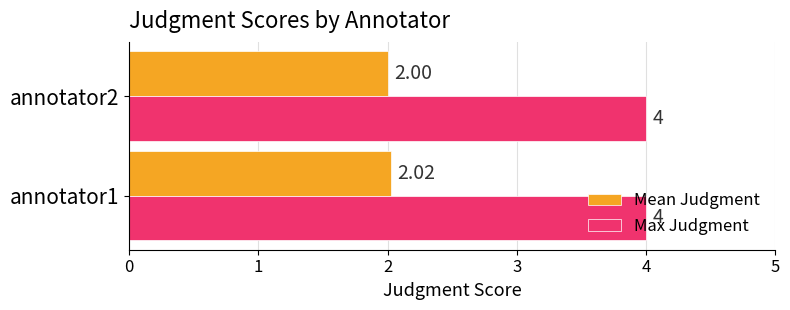

How many distinct data groups are displayed?

2